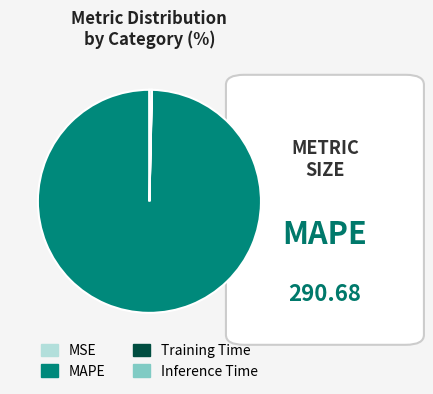

Which slice is the largest?

MAPE